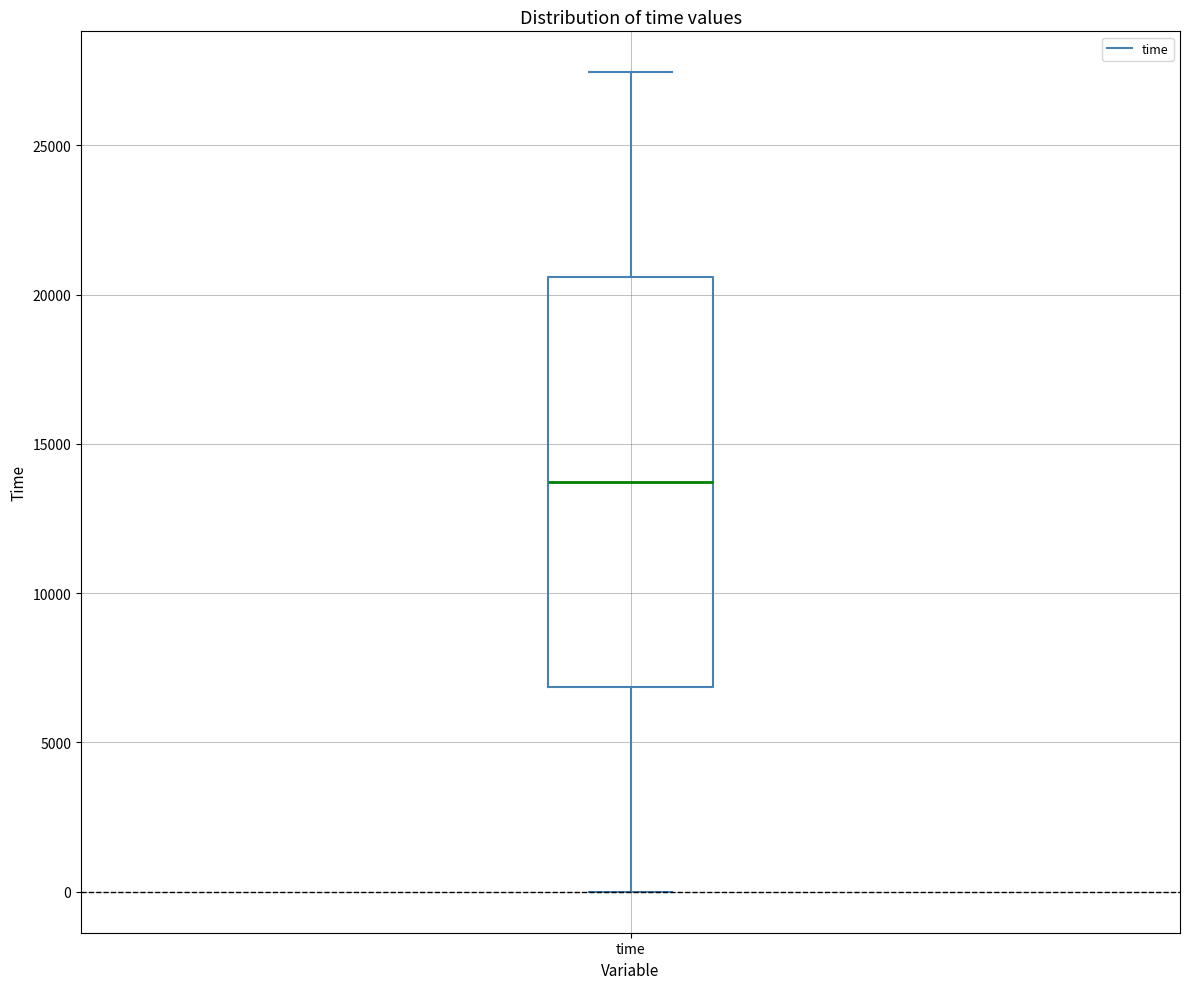

Read this box plot against the y-axis: the position of the median line, the range covered by the box, and the ends of both whiskers. The values are not printed on the chart, so give them approximately, as read against the axis.

median 13500, box 7000 to 20500, whiskers 0 to 27500